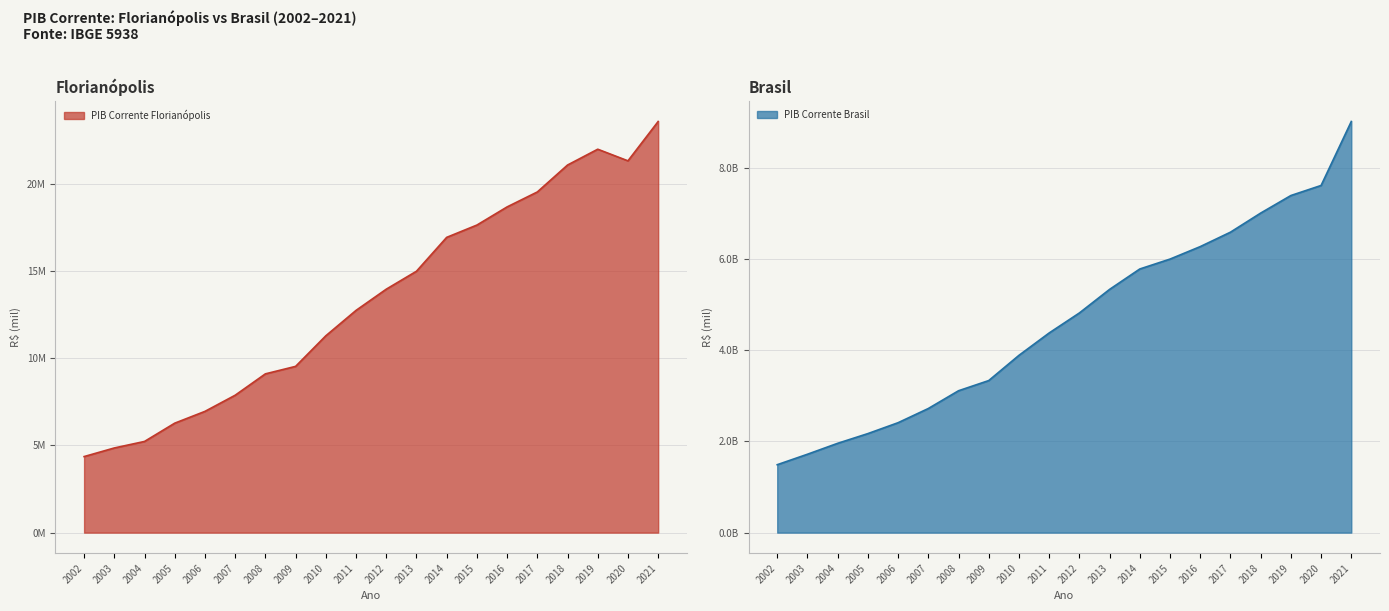

What is the difference between the highest and lowest values at 2006?

2402503.1